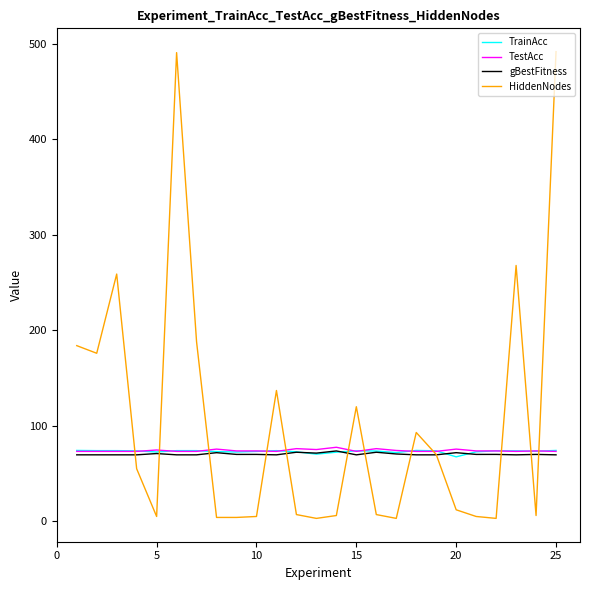

What is the maximum value for TestAcc?

77.5